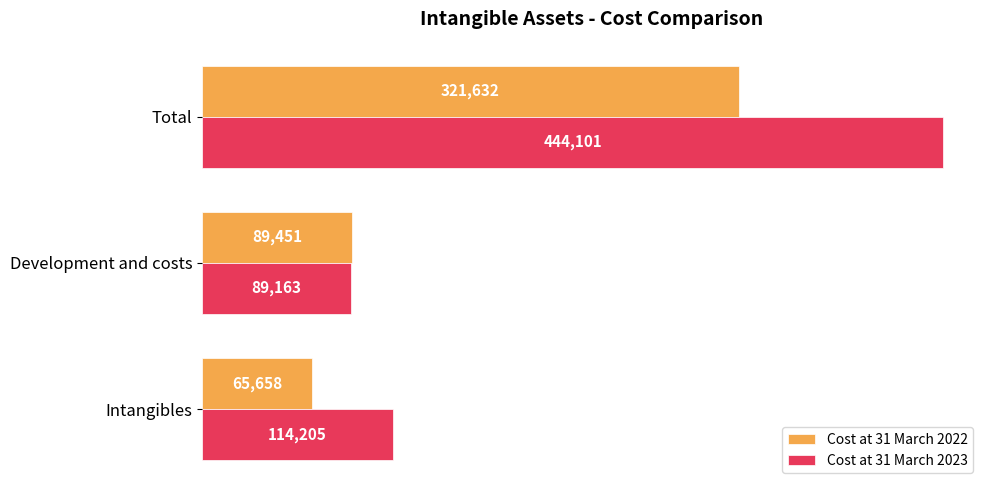

At which label is Cost at 31 March 2023 closest to 266632?

Intangibles